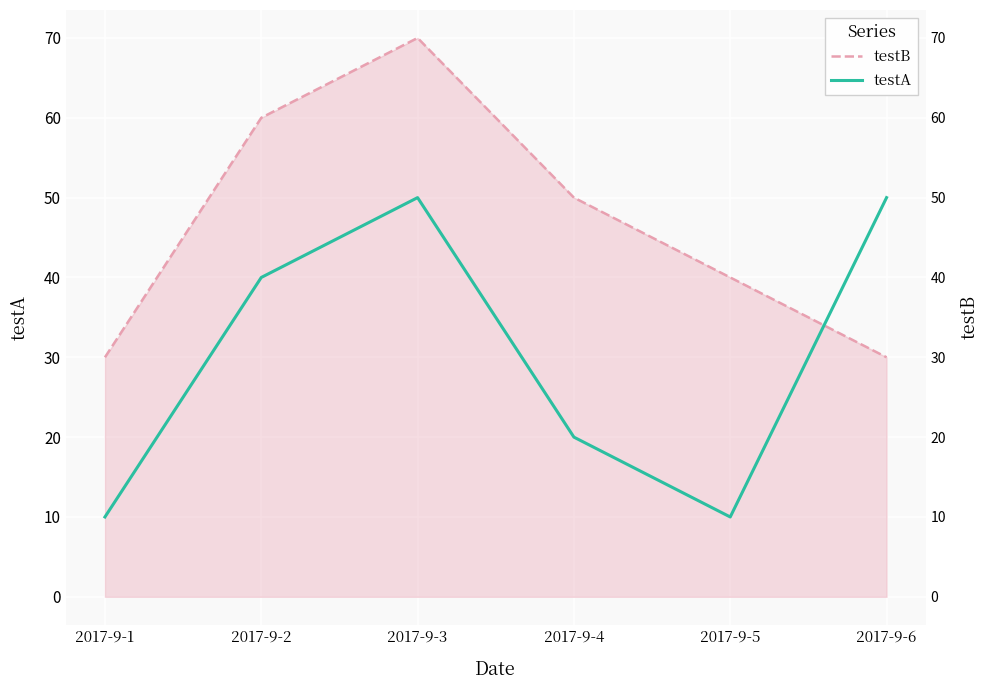

At which label does testA reach its peak?

2017-9-3